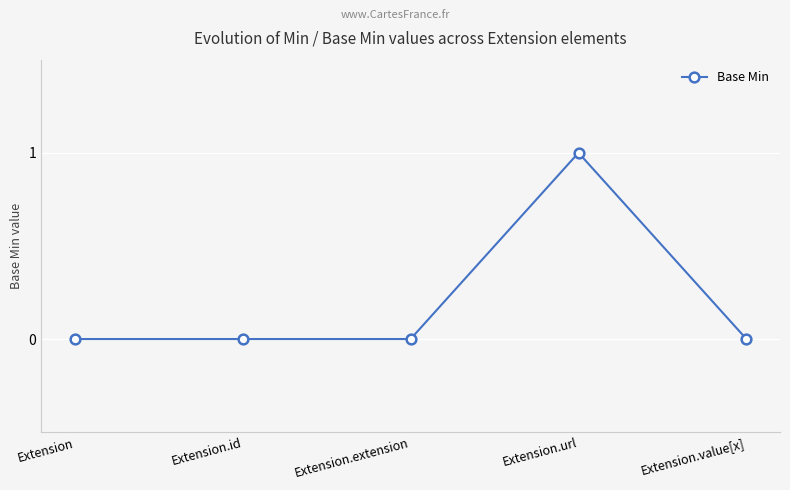

Between Extension.url and Extension.id, which is larger?

Extension.url